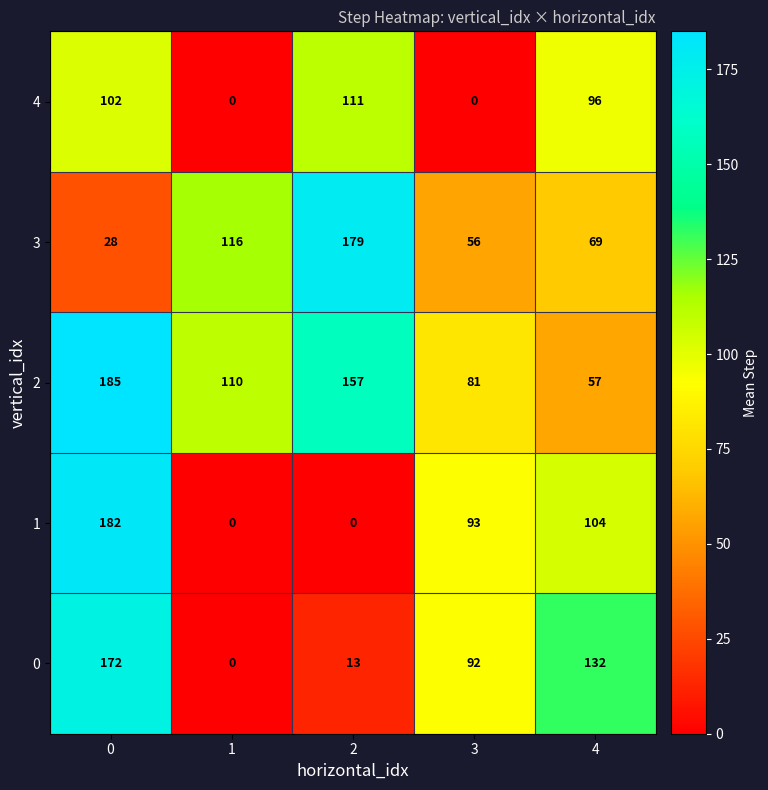

Is it true that 2 equals 19 at 3?

False